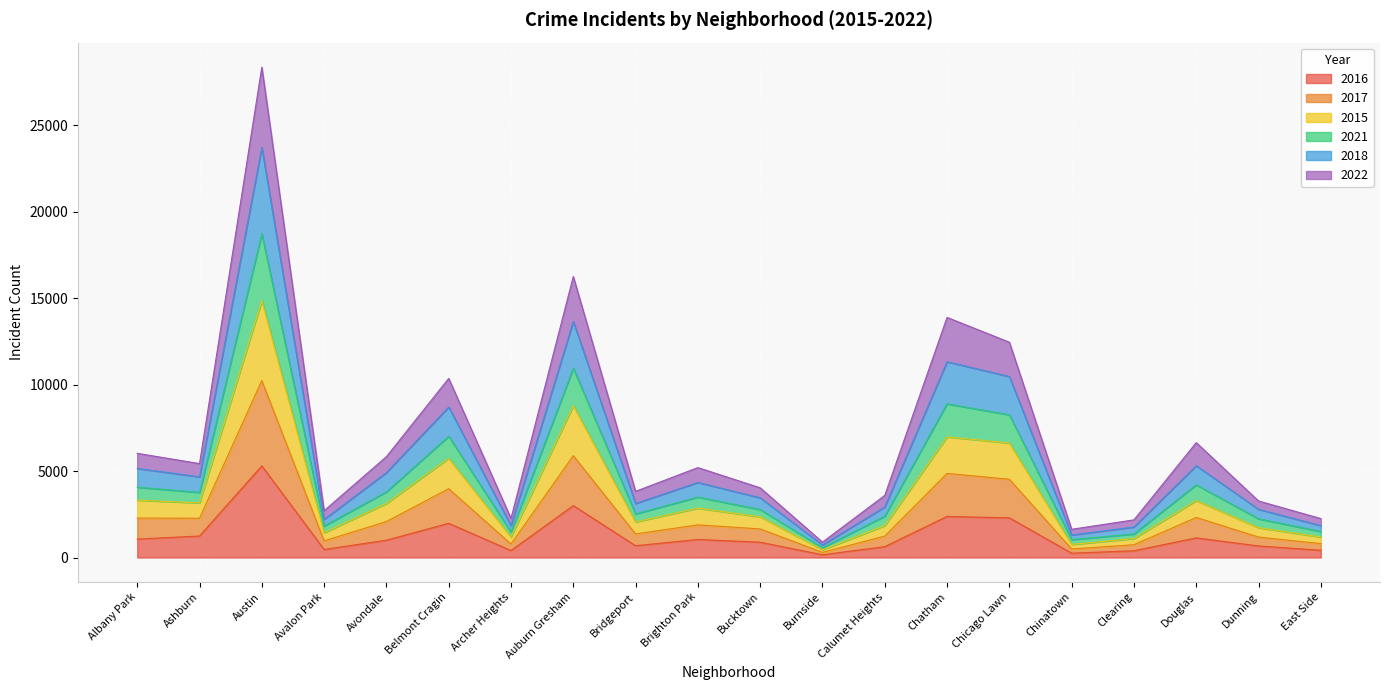

Which category has the highest value in the 2016 series?

Austin